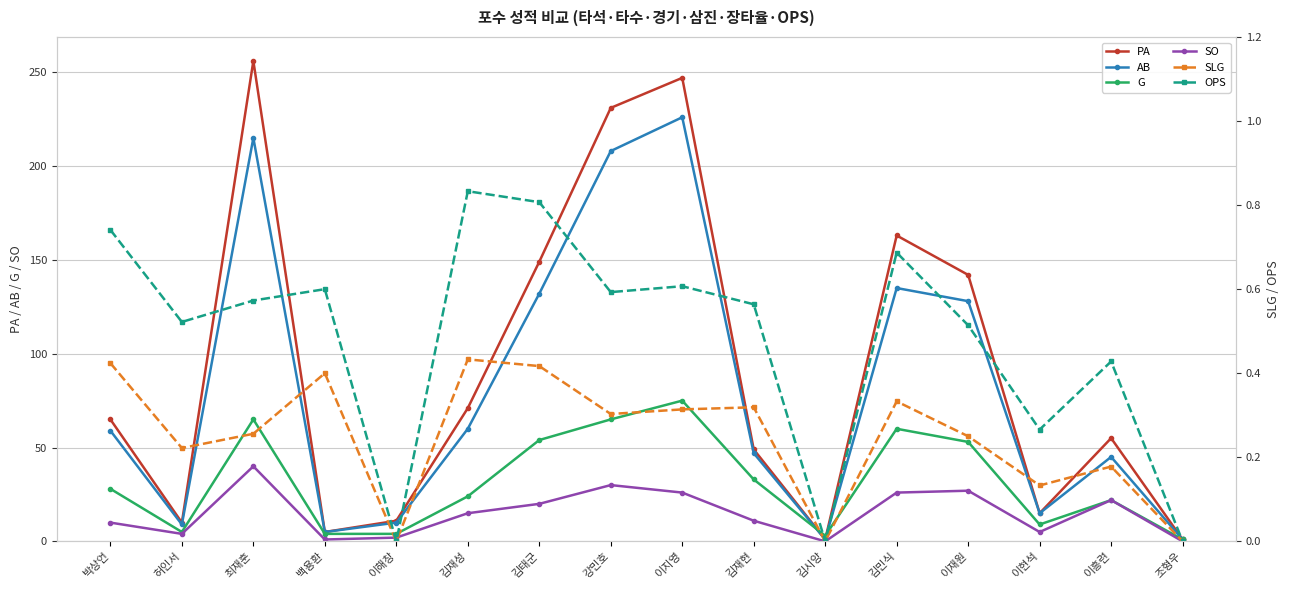

Which series has the largest range (max minus min)?

PA